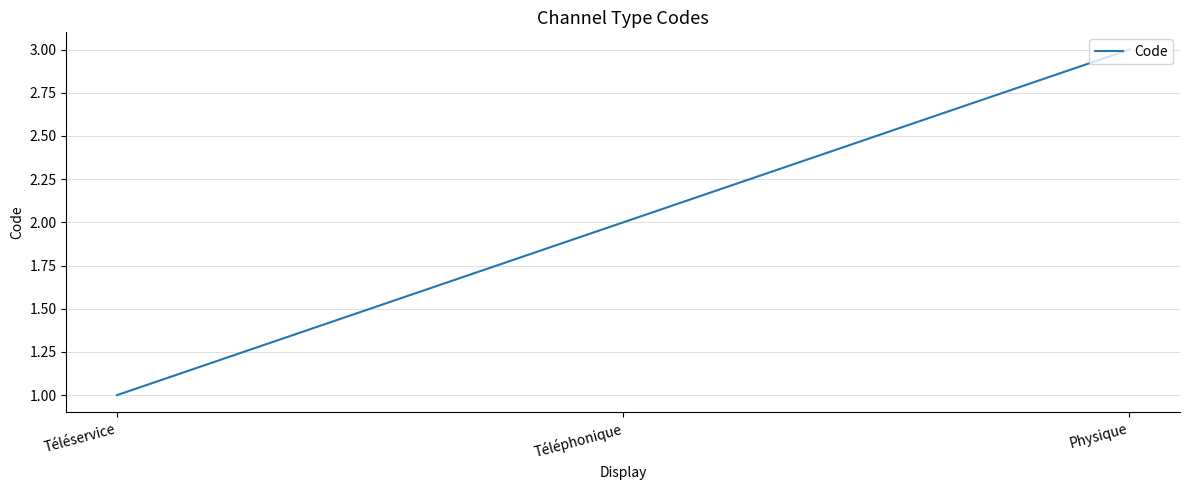

What position from the right is Téléservice?

3